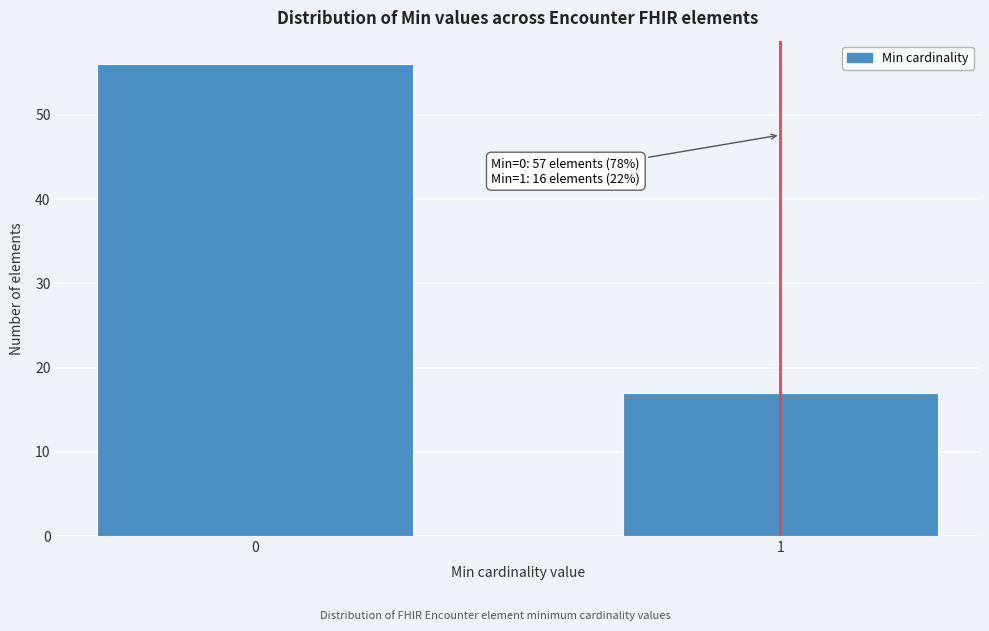

Reading left to right, what are all the values shown in this chart?

56	17